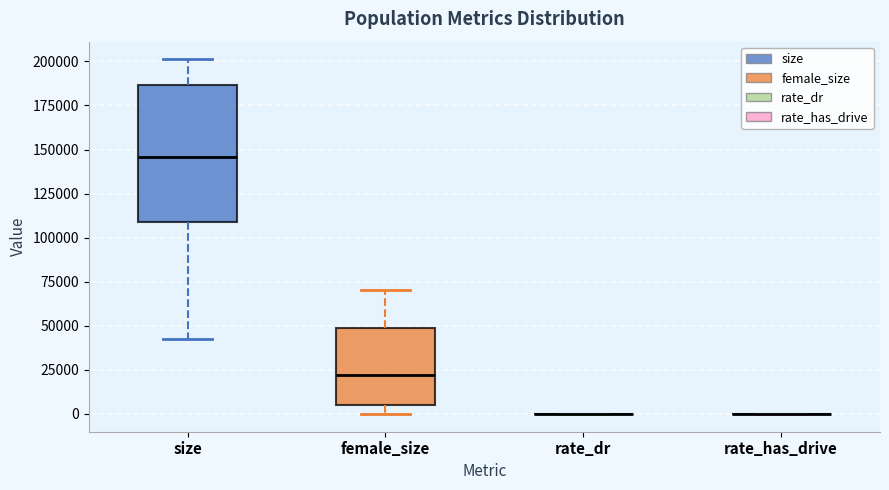

Where is the lower edge of the box for female_size on the y-axis? The values are not printed on the chart, so give them approximately, as read against the axis.

5000